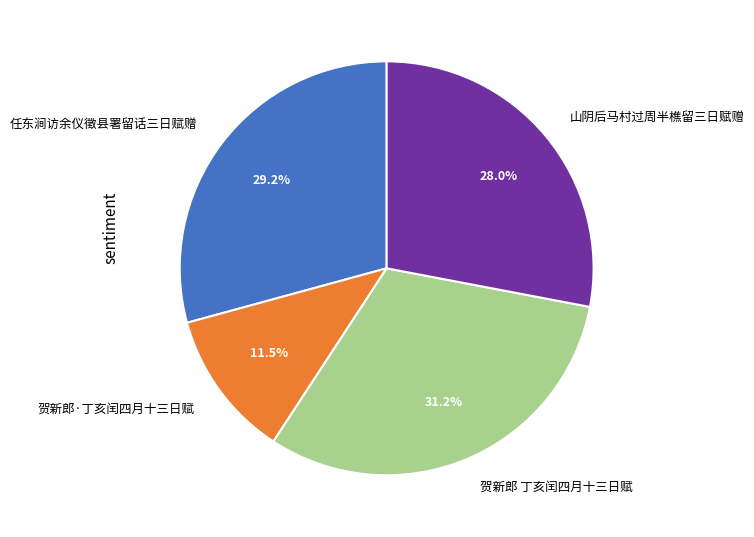

What percentage is the 山阴后马村过周半樵留三日赋赠 slice, to the nearest percent?

28%